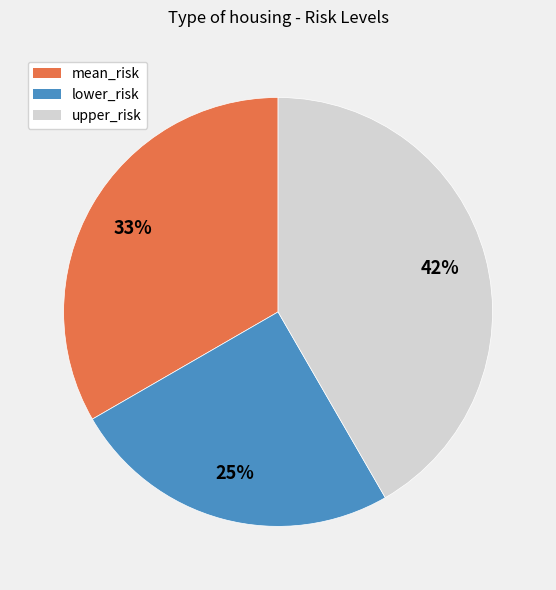

Which category has the smallest portion of the pie?

lower_risk